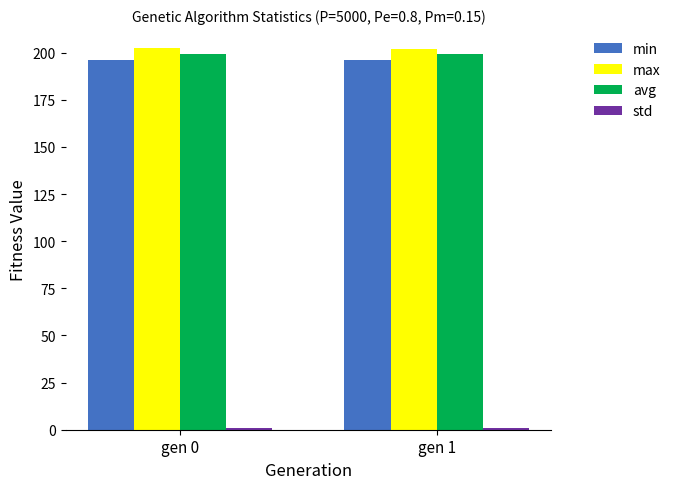

The avg series shows 199.5 at gen 0. True or false?

True